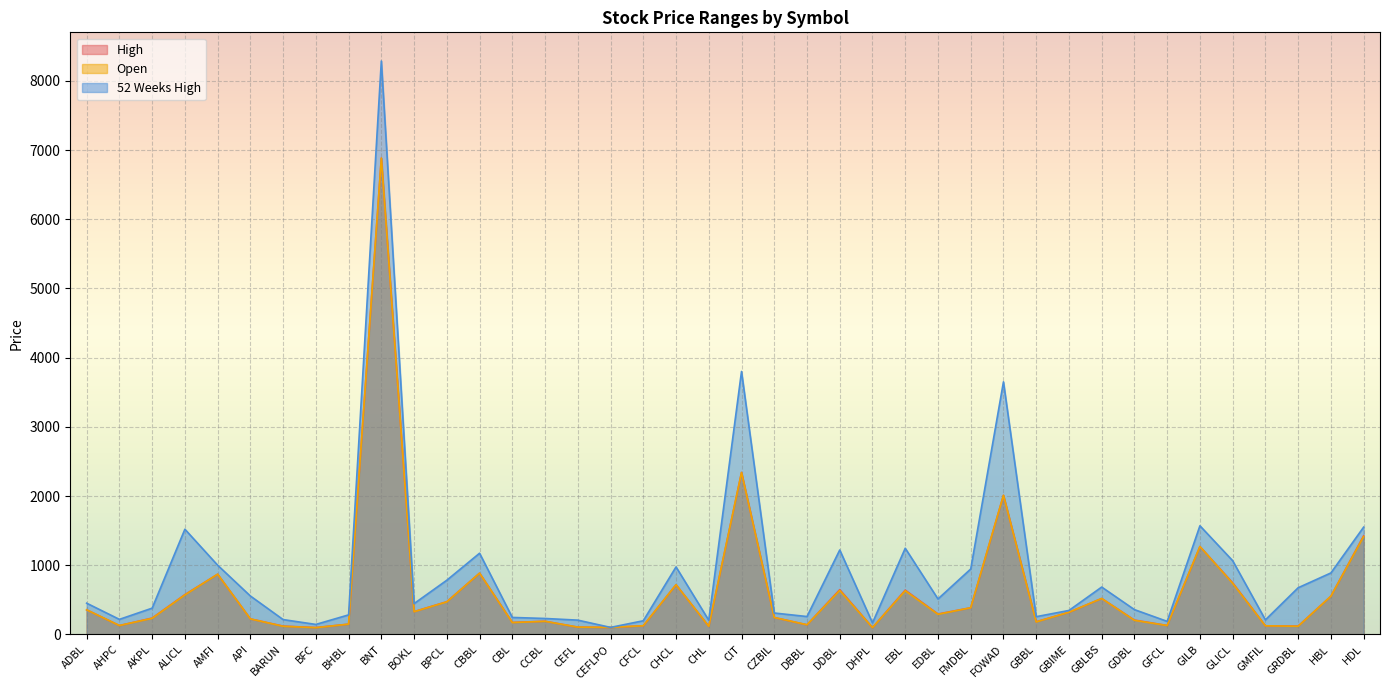

What is the smallest value displayed?

97